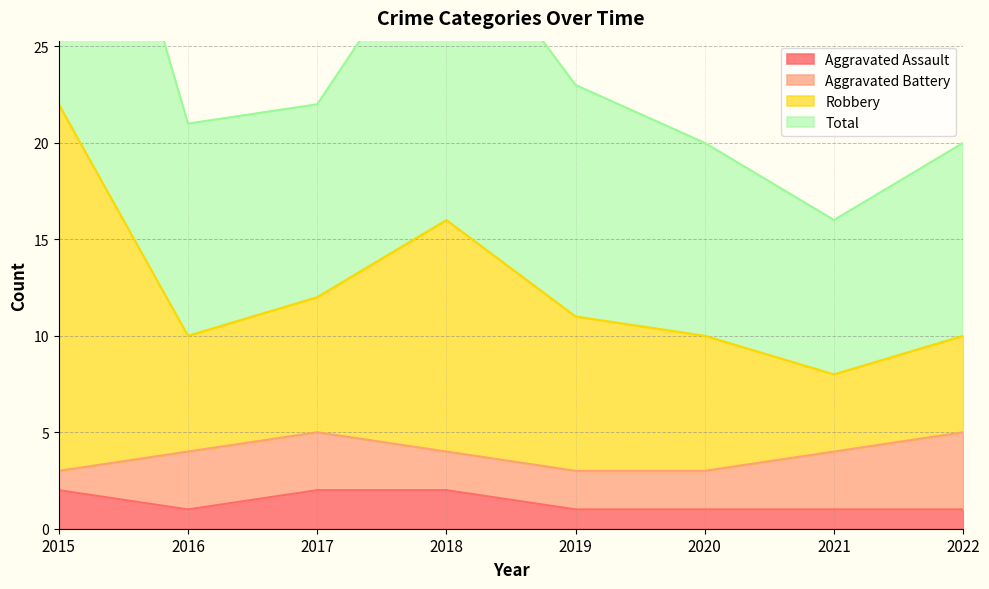

At how many categories does at least one series exceed 6?

8